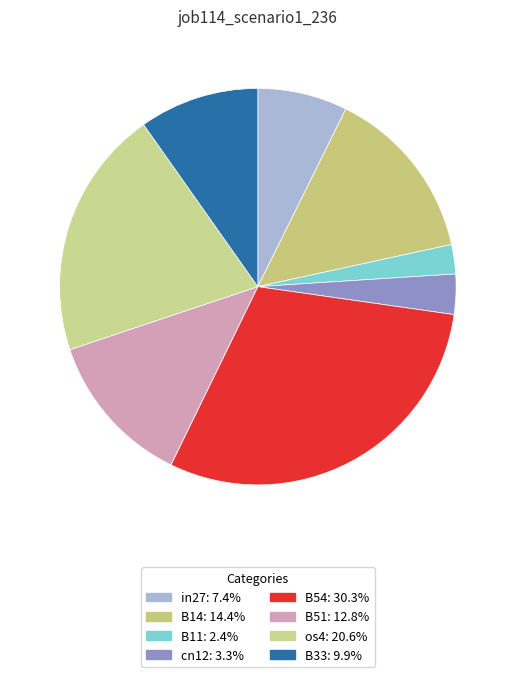

The in27 slice represents 7% of the pie. True or false?

True